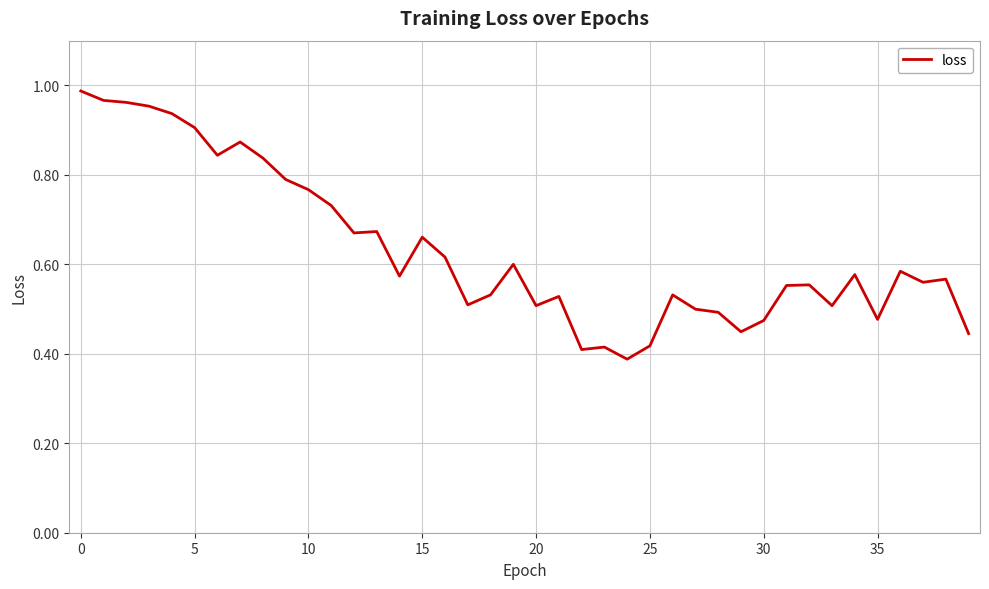

How many categories are shown in the chart?

40